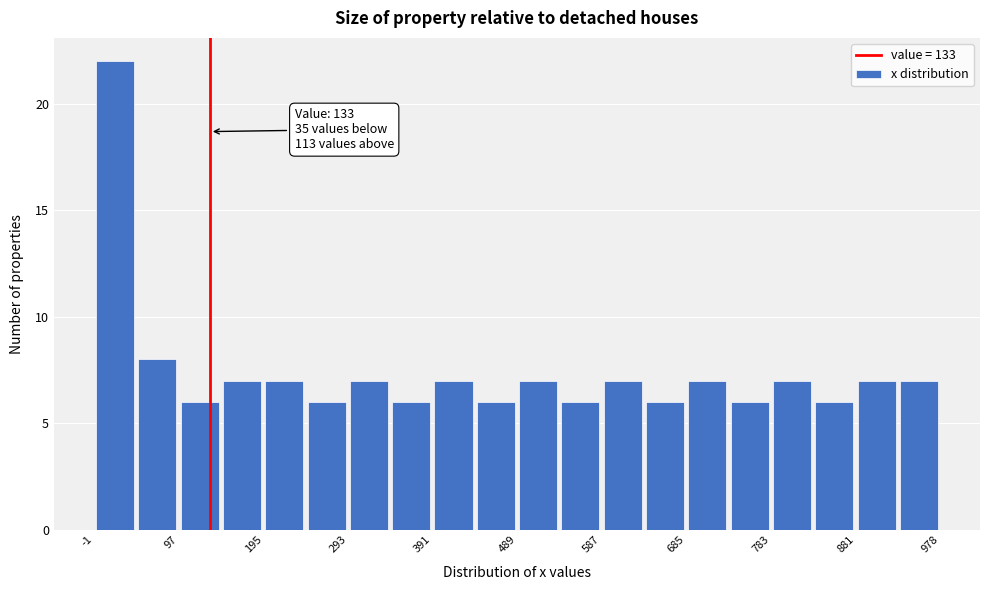

Over which range of the x-axis is the bar tallest?

0 to 50